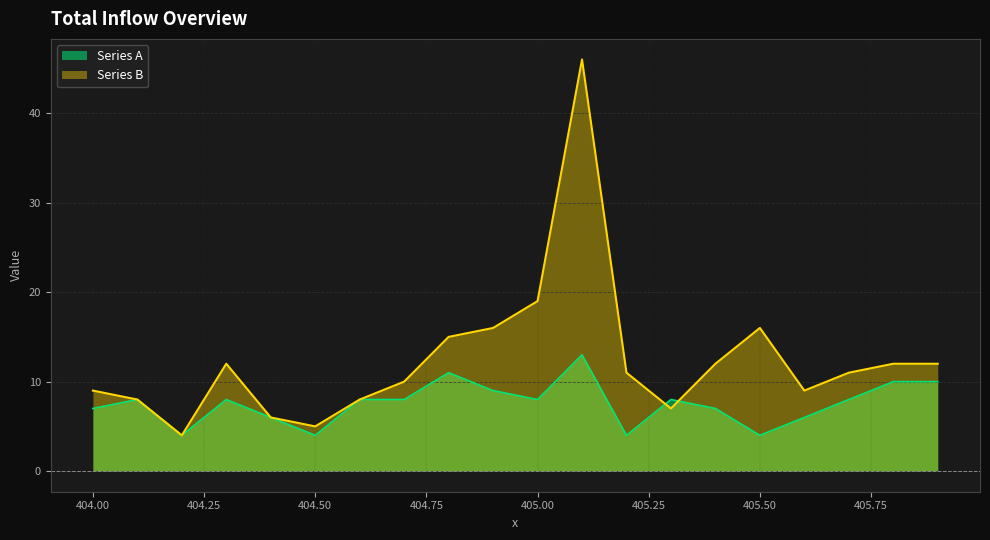

Count the number of data series in this chart.

2